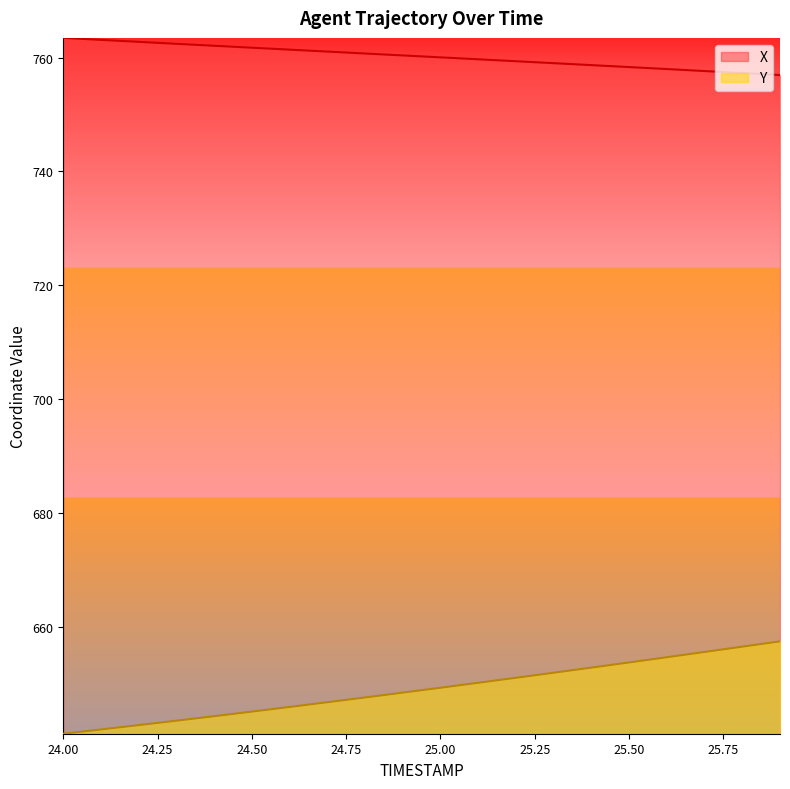

Reading left to right, list all the values displayed in this chart.

X: 24.0=763.5	24.1=763.1	24.2=762.8	24.3=762.4	24.4=762.1	24.5=761.7	24.6=761.4	24.7=761.1	24.8=760.7	24.9=760.4	25.0=760.0	25.1=759.7	25.2=759.4	25.3=759.0	25.4=758.7	25.5=758.3	25.6=758.0	25.7=757.6	25.8=757.3	25.9=756.9
Y: 24.0=641.2	24.1=642.0	24.2=642.7	24.3=643.5	24.4=644.3	24.5=645.1	24.6=645.9	24.7=646.7	24.8=647.6	24.9=648.4	25.0=649.3	25.1=650.2	25.2=651.0	25.3=651.9	25.4=652.8	25.5=653.7	25.6=654.6	25.7=655.6	25.8=656.5	25.9=657.4